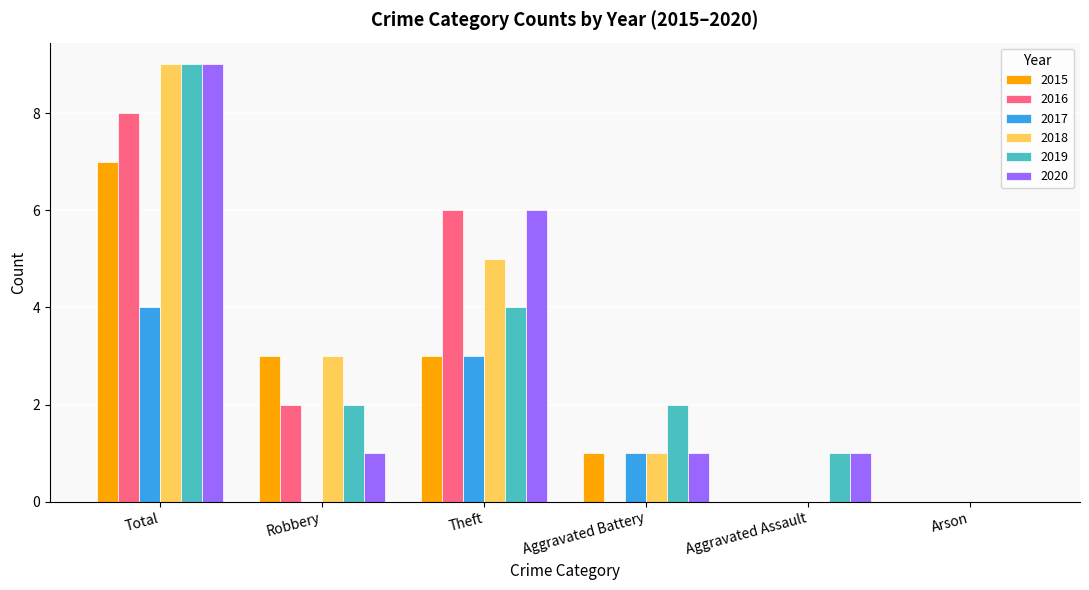

Which category has the highest value in the 2018 series?

Total